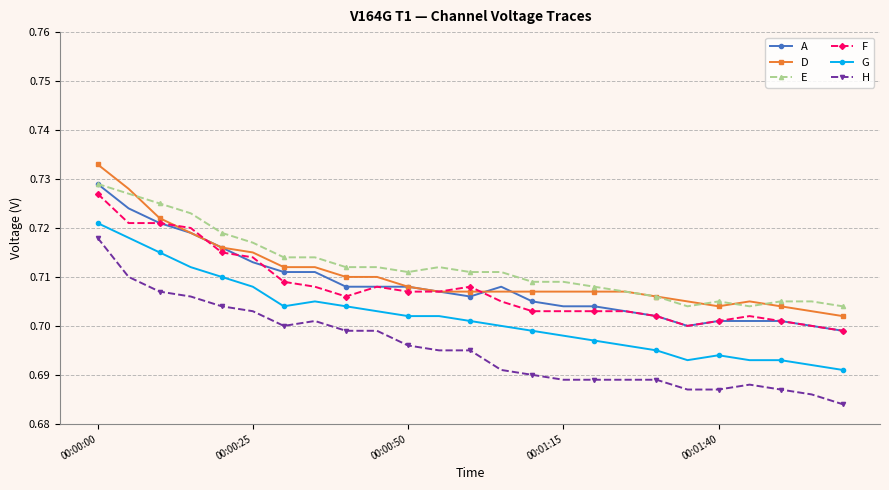

True or false: G and A cross at least once.

False